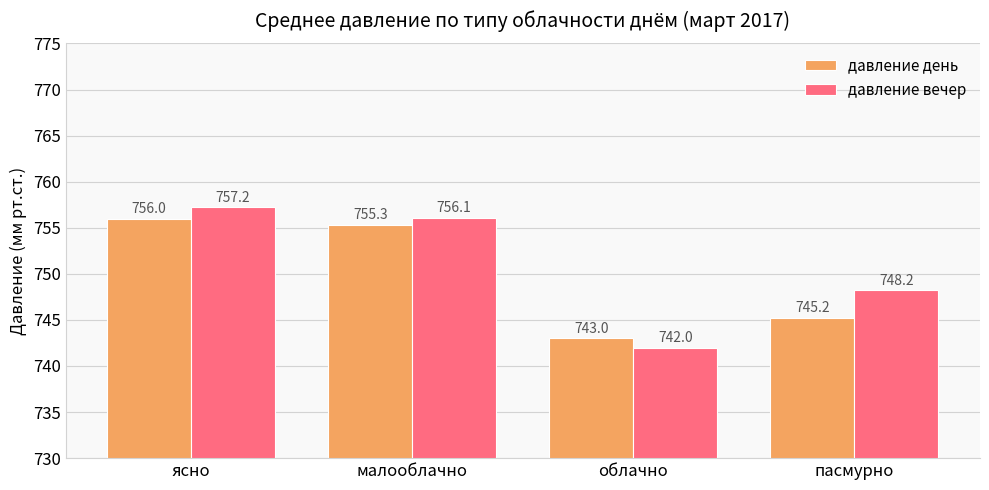

What is the average value of the давление вечер series?

750.9